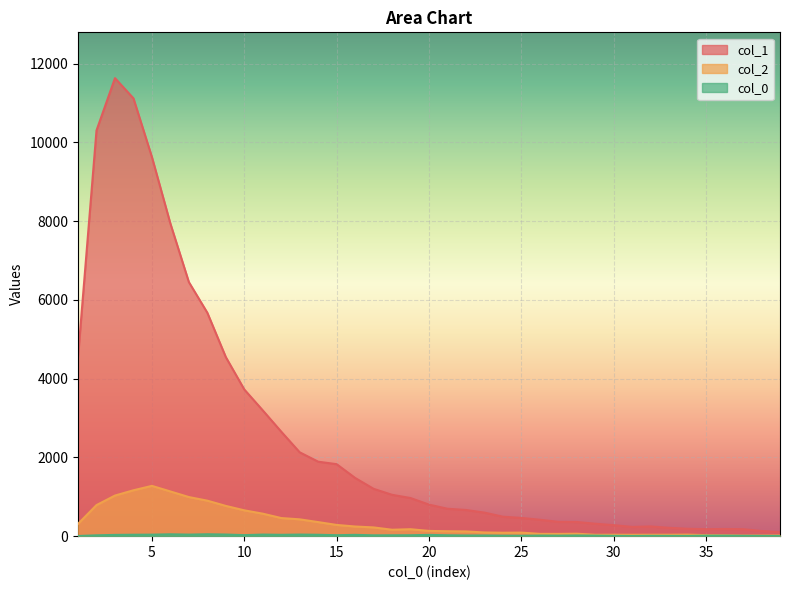

Where is the first local minimum for col_2?

18